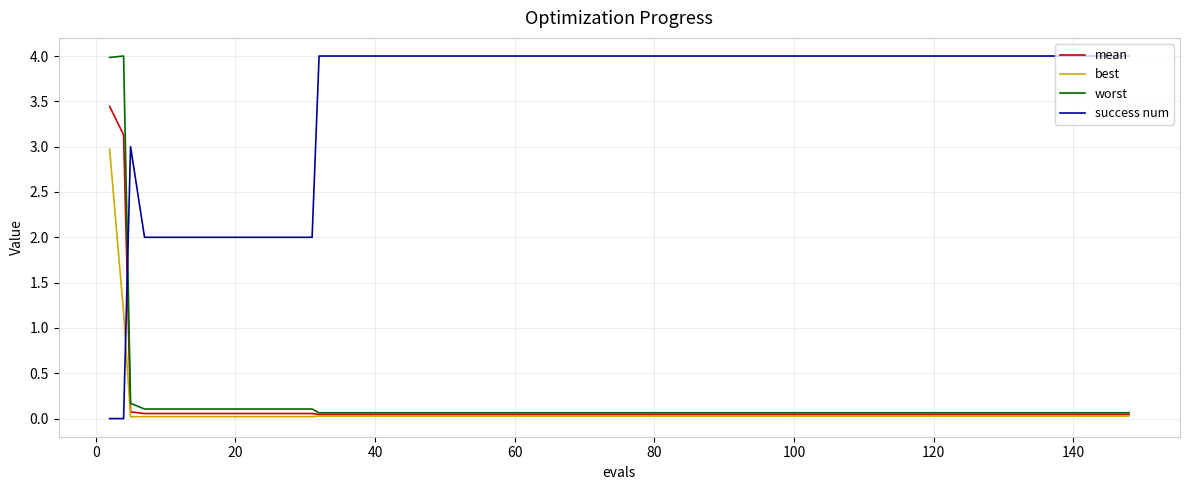

What are all the series names shown in the legend?

mean, best, worst, success num